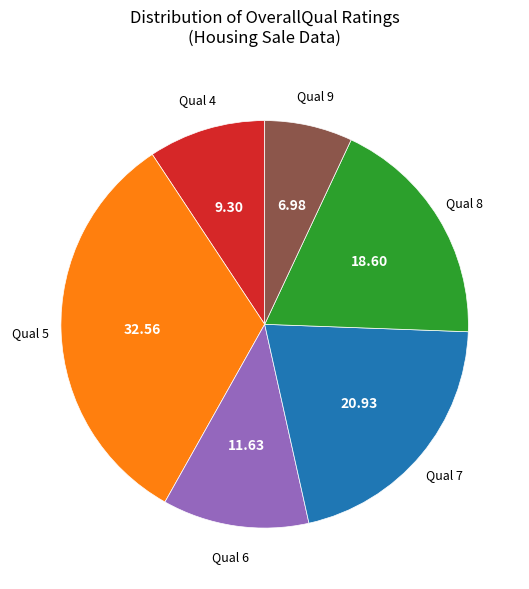

How many slices are in this pie chart?

6